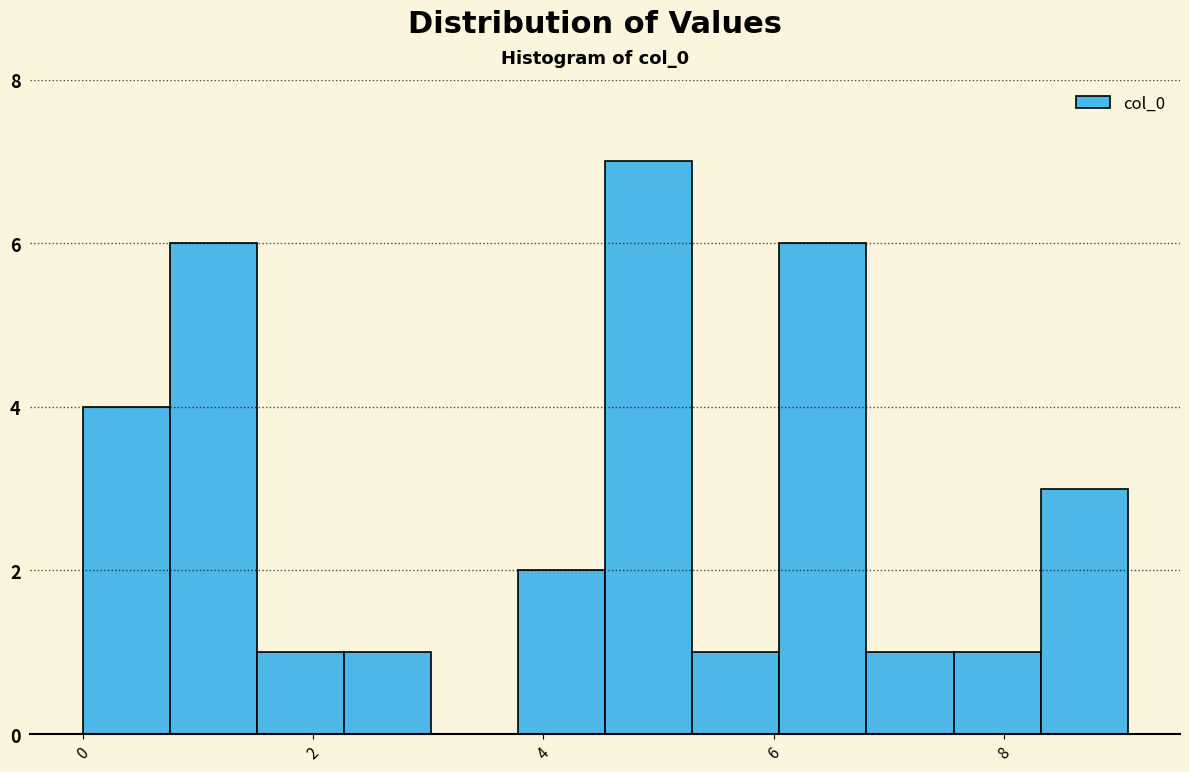

Read against the x-axis, roughly where is the centre of the tallest bar?

5.0